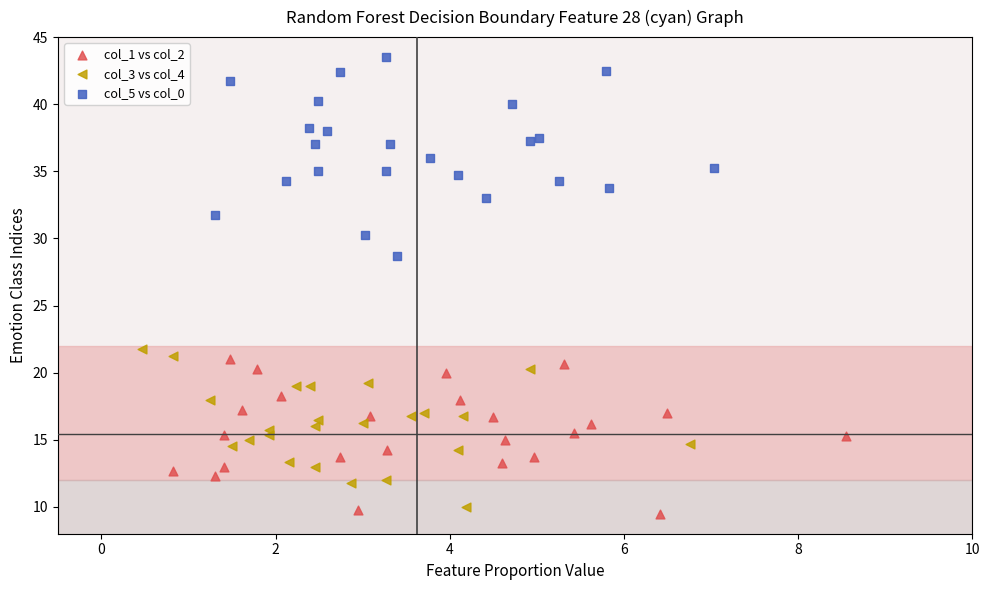

What are all the series names shown in the legend?

col_1 vs col_2, col_3 vs col_4, col_5 vs col_0